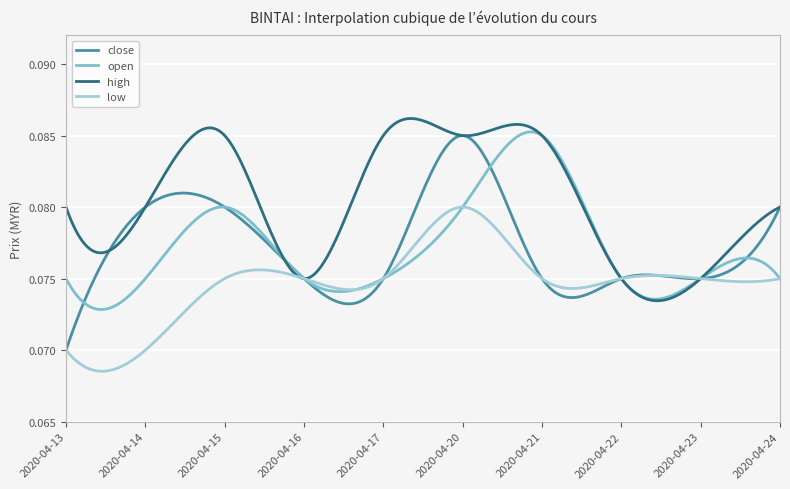

What are all the series names shown in the legend?

close, open, high, low